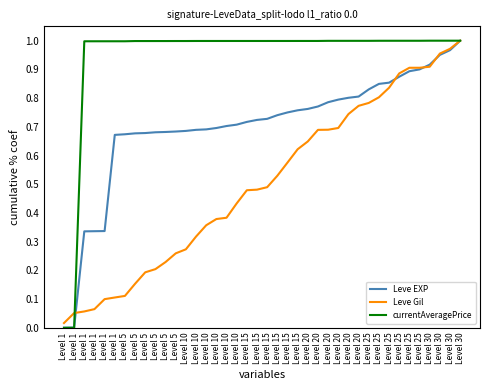

Where is currentAveragePrice nearest to the value 0?

Level 1